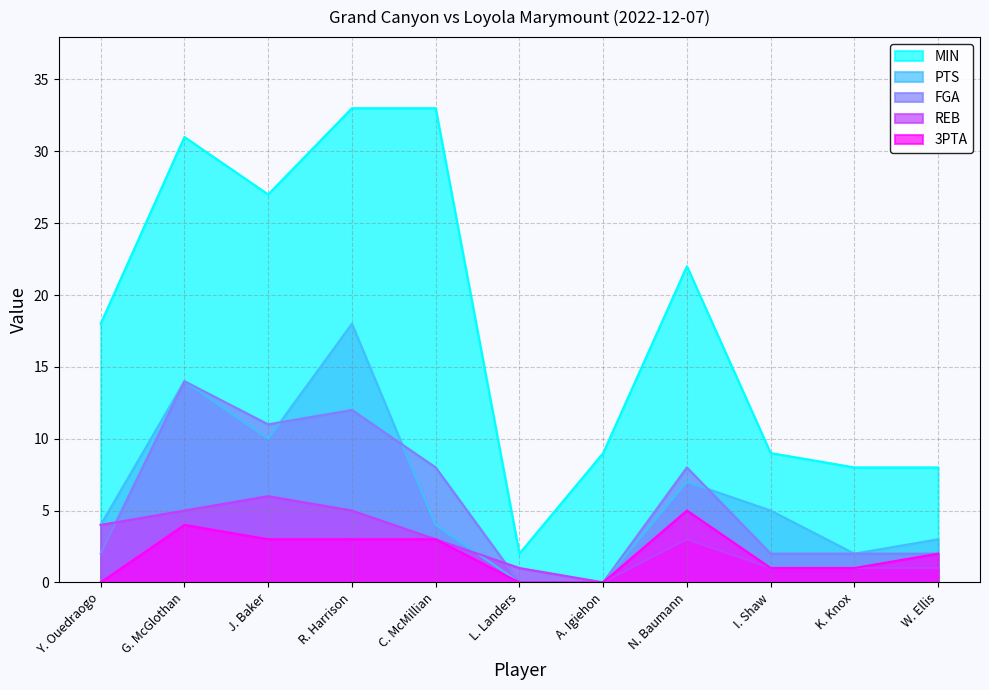

Between J. Baker and C. McMillian, which series saw the biggest shift?

PTS